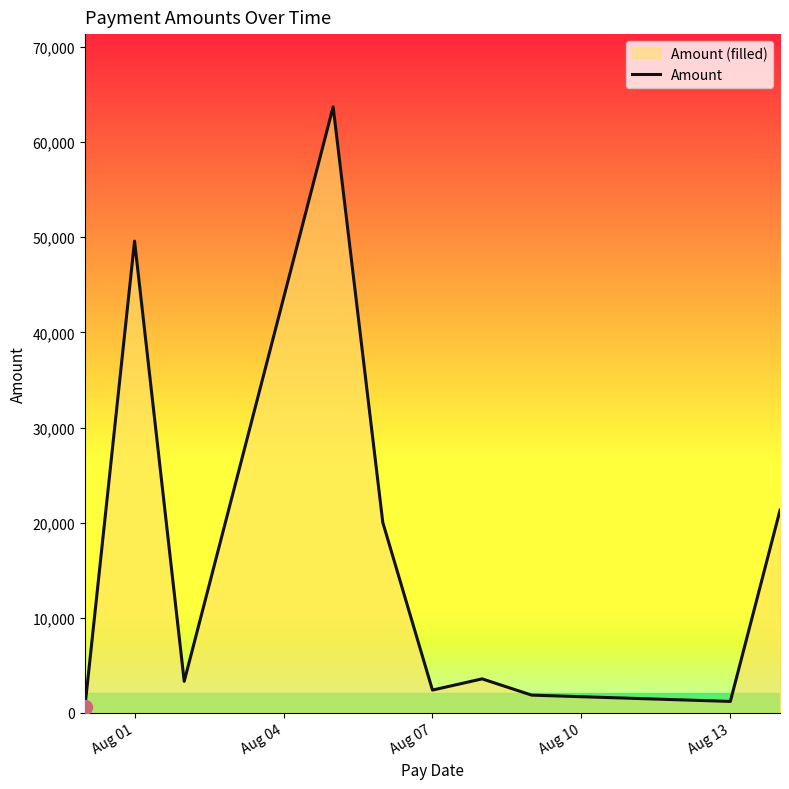

How many interior local peaks (higher than both neighbors) does the data have?

3